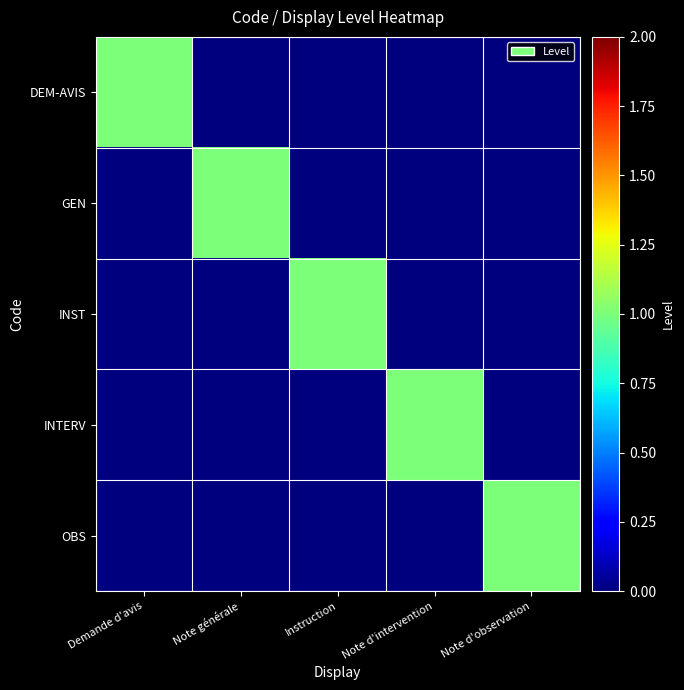

Reading left to right, list all the values displayed in this chart.

DEM-AVIS: Demande d'avis=1	Note générale=0	Instruction=0	Note d'intervention=0	Note d'observation=0
GEN: Demande d'avis=0	Note générale=1	Instruction=0	Note d'intervention=0	Note d'observation=0
INST: Demande d'avis=0	Note générale=0	Instruction=1	Note d'intervention=0	Note d'observation=0
INTERV: Demande d'avis=0	Note générale=0	Instruction=0	Note d'intervention=1	Note d'observation=0
OBS: Demande d'avis=0	Note générale=0	Instruction=0	Note d'intervention=0	Note d'observation=1